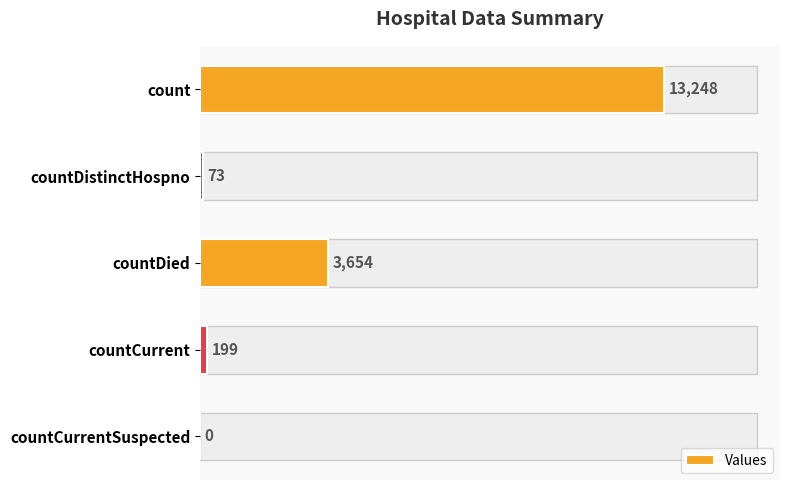

What is the sum of the values at countCurrent and countDistinctHospno?

272